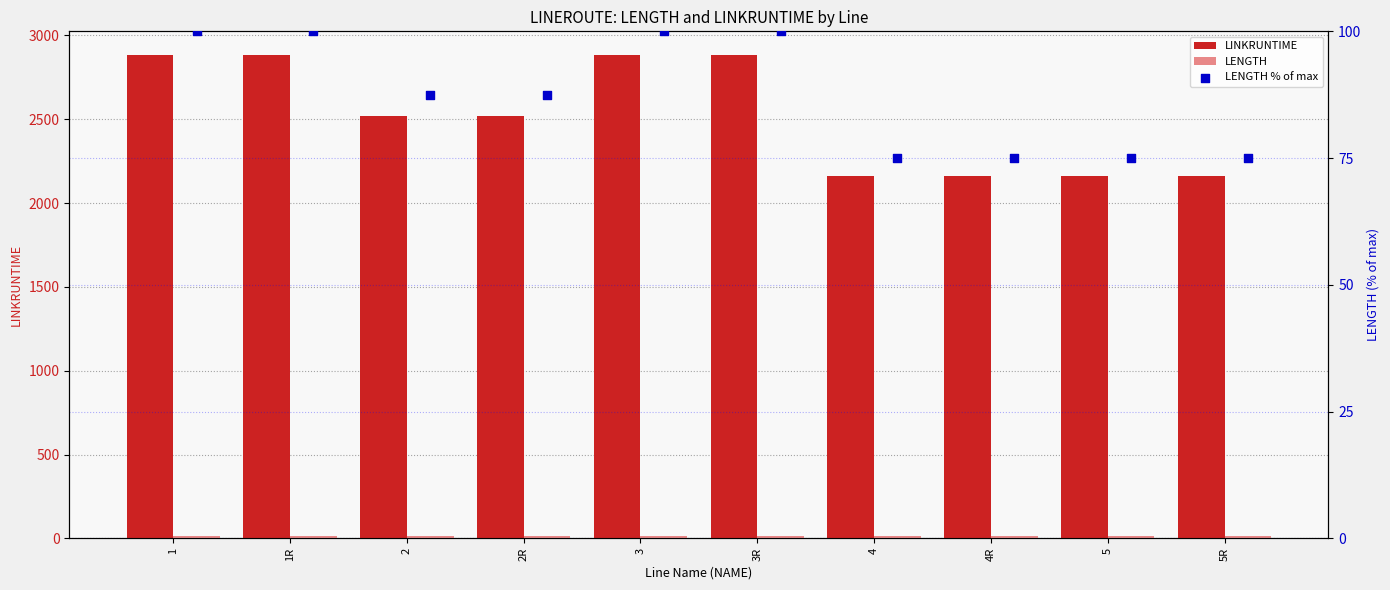

Is the value of LENGTH % of max at 1 greater than the value of LENGTH at 1?

Yes